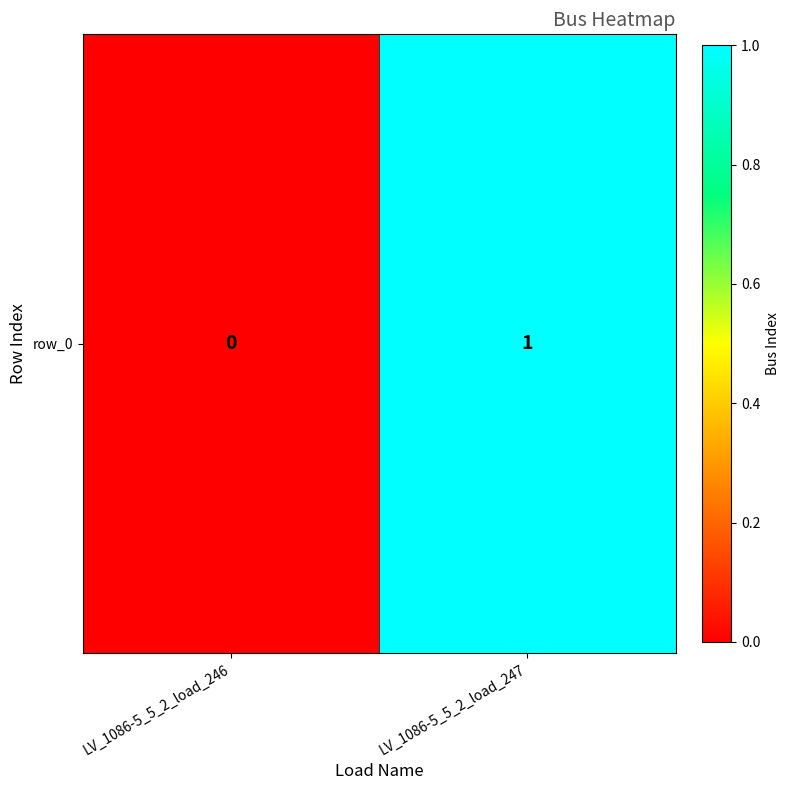

Rank the categories by value from highest to lowest.

LV_1086-5_5_2_load_247, LV_1086-5_5_2_load_246